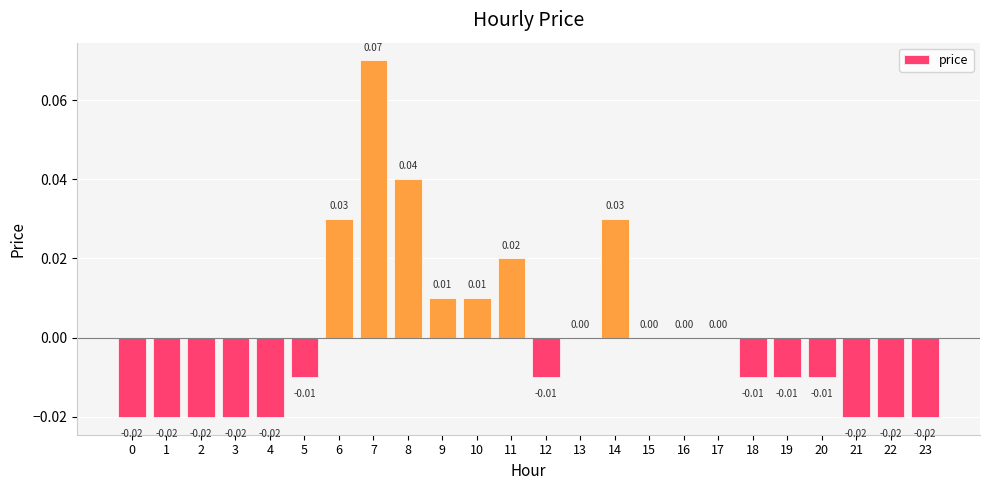

Count the values in the range 0 to 1.

11